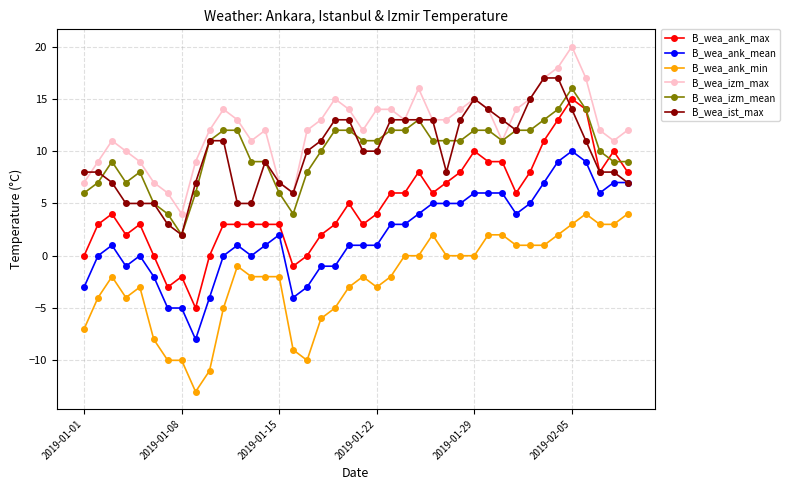

Which series has the widest spread of values?

B_wea_ank_max